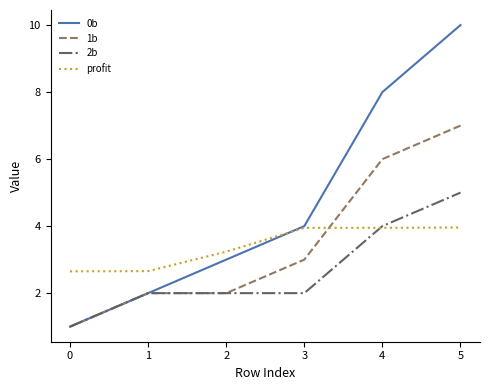

List the series in order of their peak value, lowest first.

profit, 2b, 1b, 0b